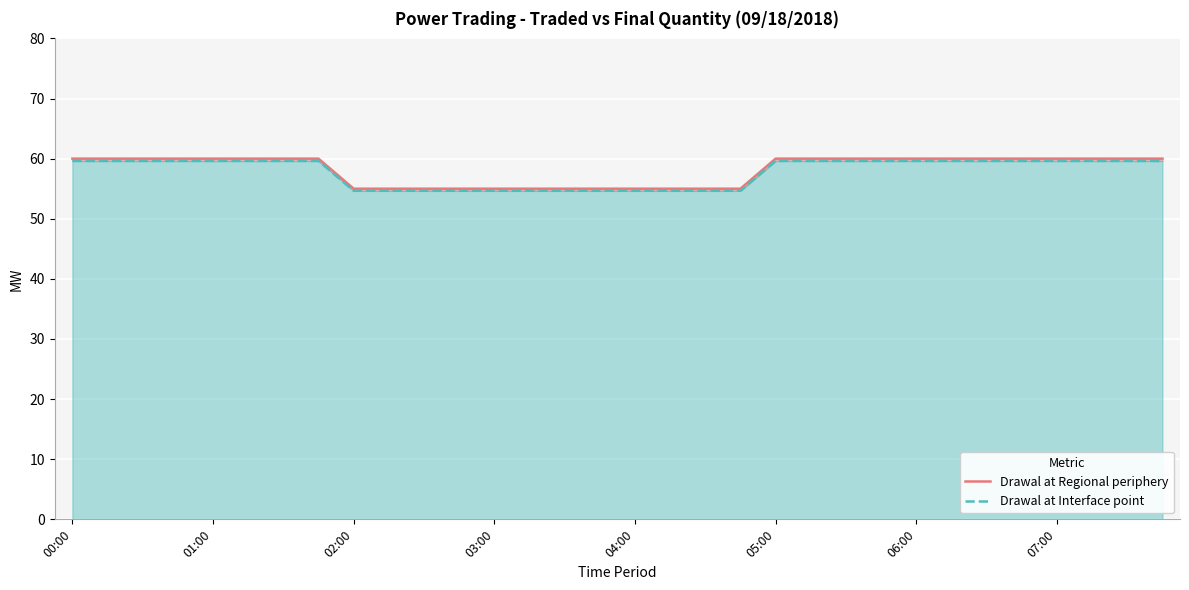

True or false: Drawal at Interface point has more than 2 interior local peaks.

False